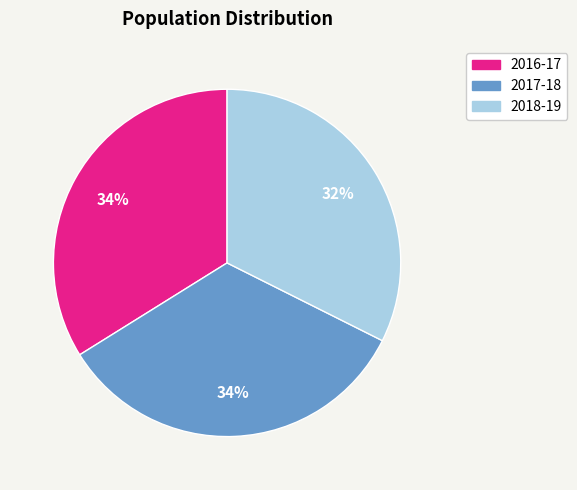

The 2018-19 slice represents 18% of the pie. True or false?

False